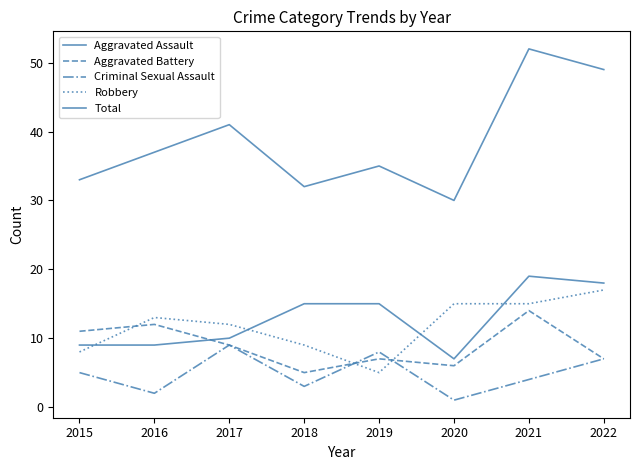

Which category has the highest value across all series?

2021